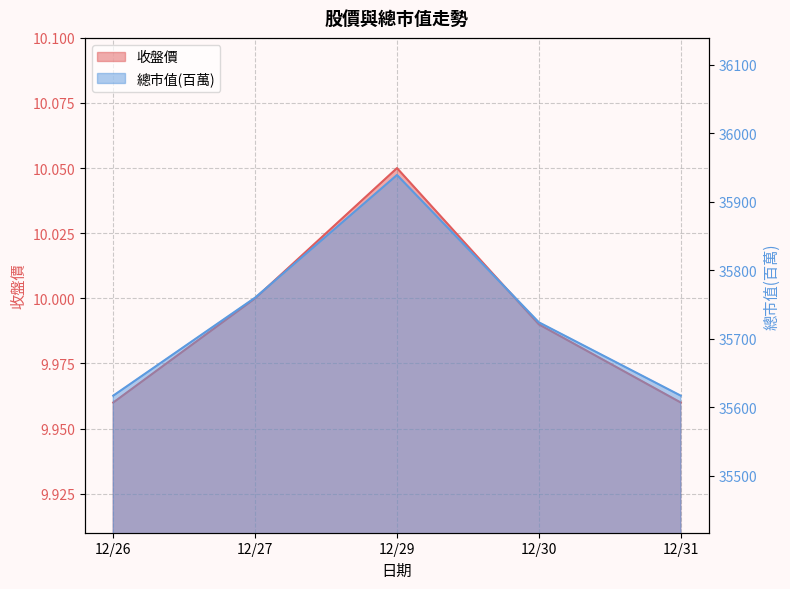

What is the difference between the maximum and minimum values in the 收盤價 series?

0.1